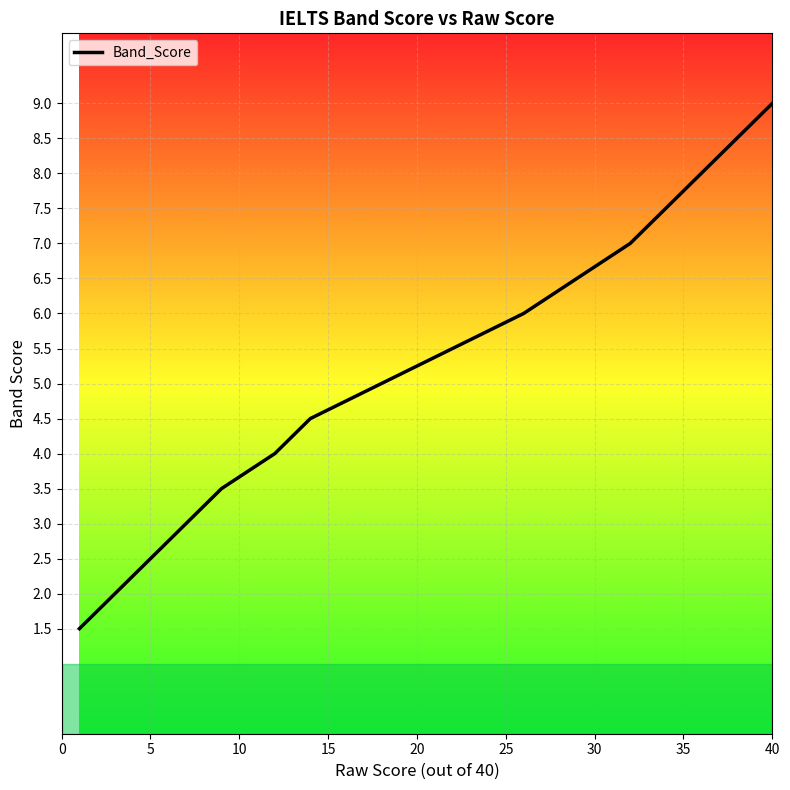

What is the greatest value displayed?

9.0